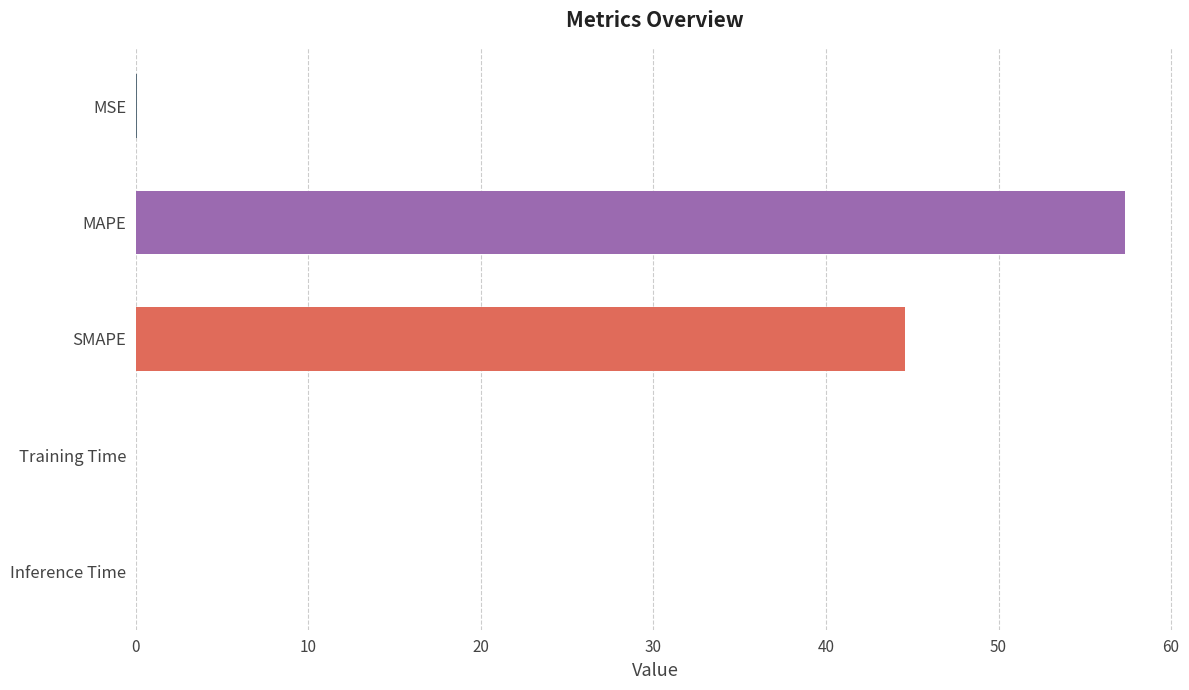

The chart shows a value of 57.3 at MAPE. True or false?

True